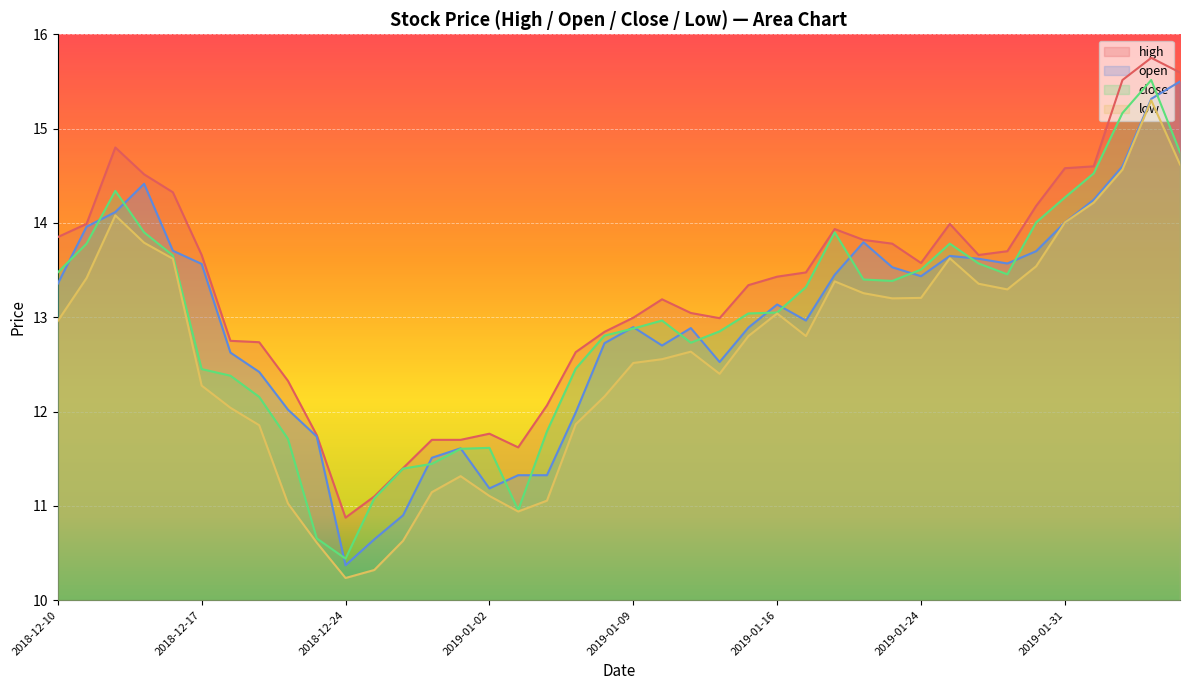

What is the label of the 22nd point from the right?

2019-01-07